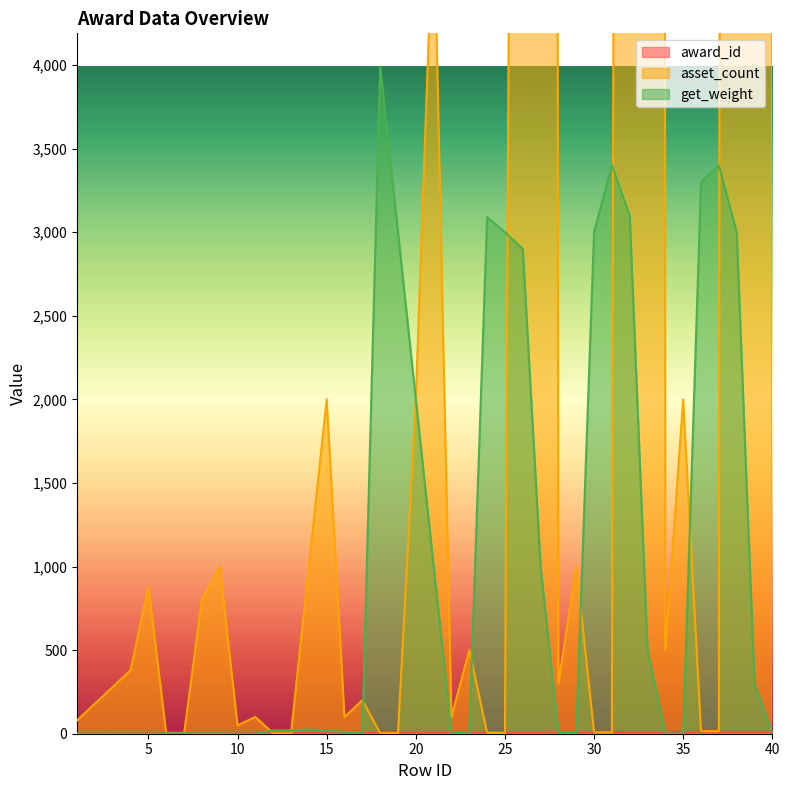

True or false: get_weight and award_id cross at least once.

True